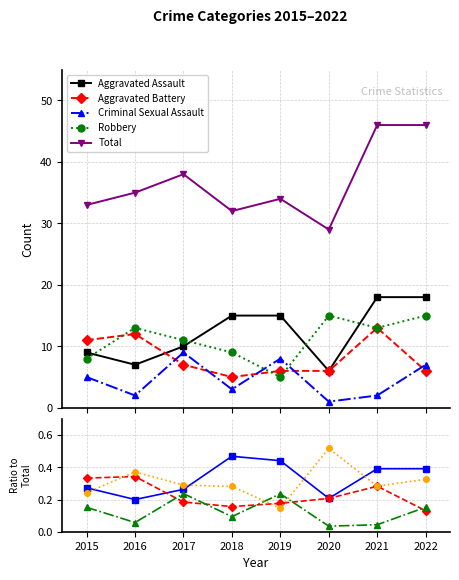

Count the Aggravated Battery values in the range 0 to 1.

8